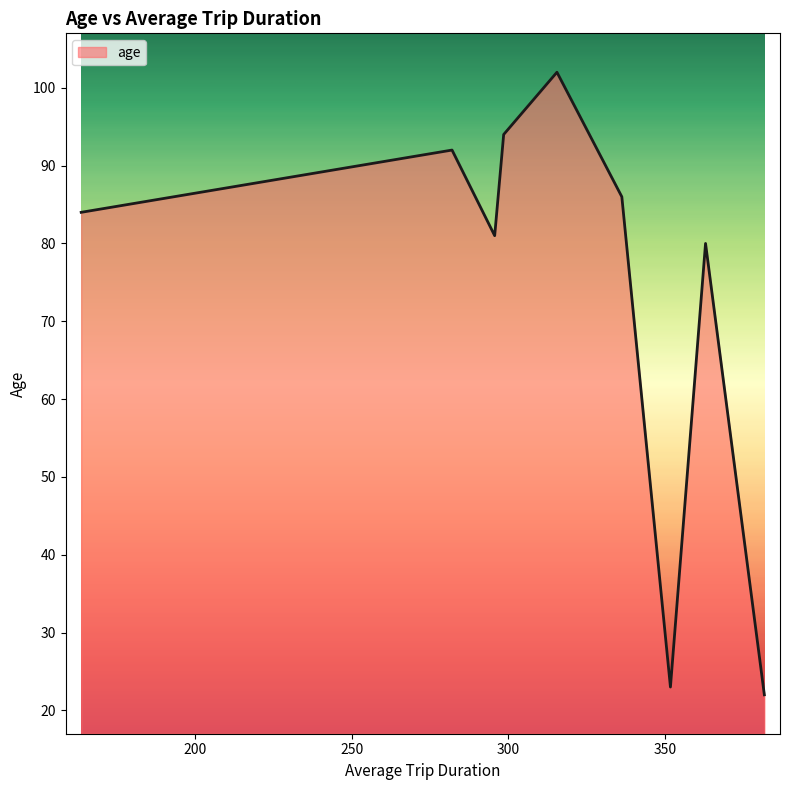

What is the minimum value shown in the chart?

22